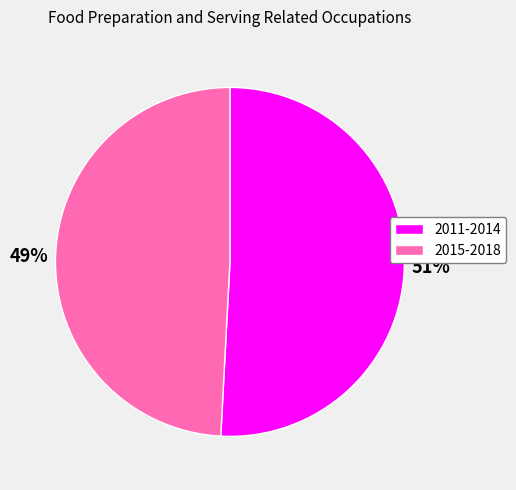

Rank the categories by value from lowest to highest.

2015-2018, 2011-2014